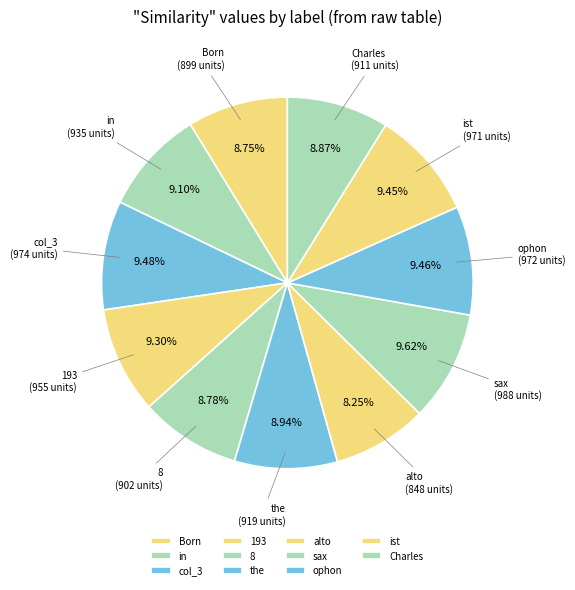

Is the the majority of the pie?

No